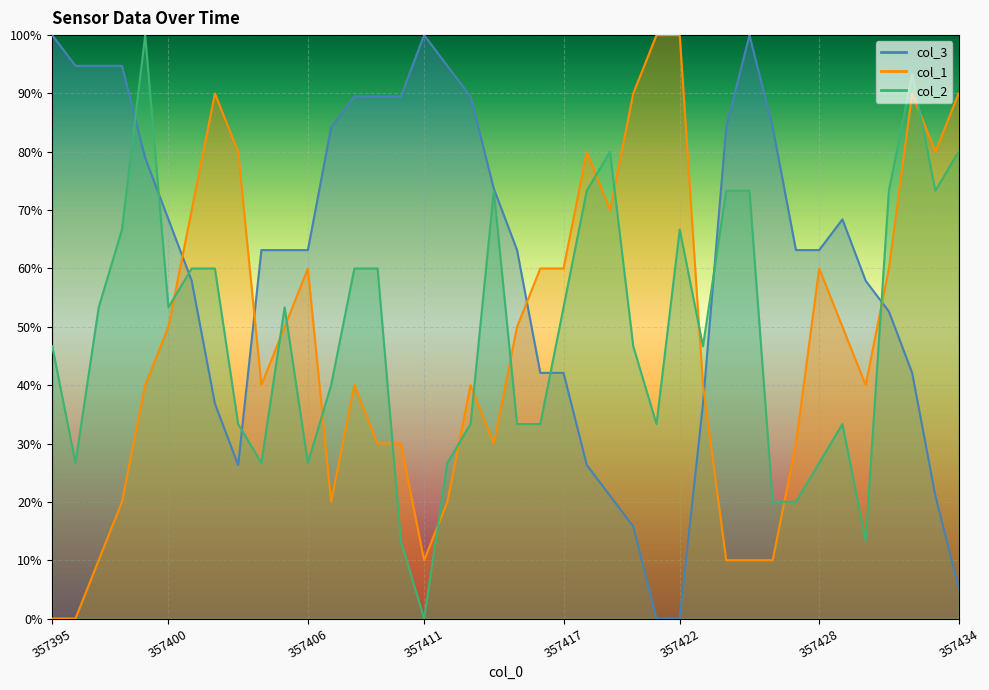

What are all the series names shown in the legend?

col_3, col_1, col_2